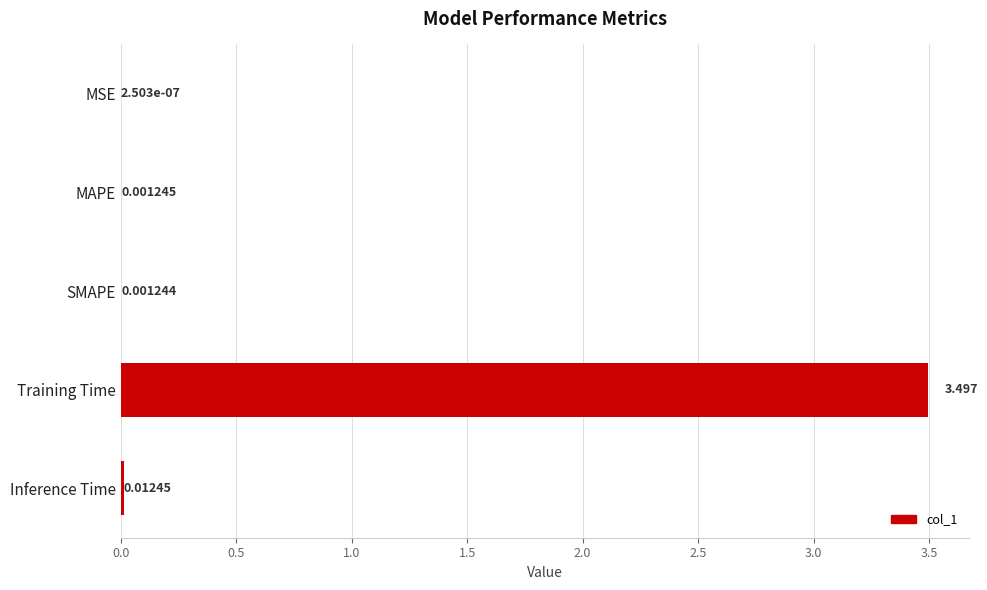

Where is the data nearest to the value 1?

Inference Time